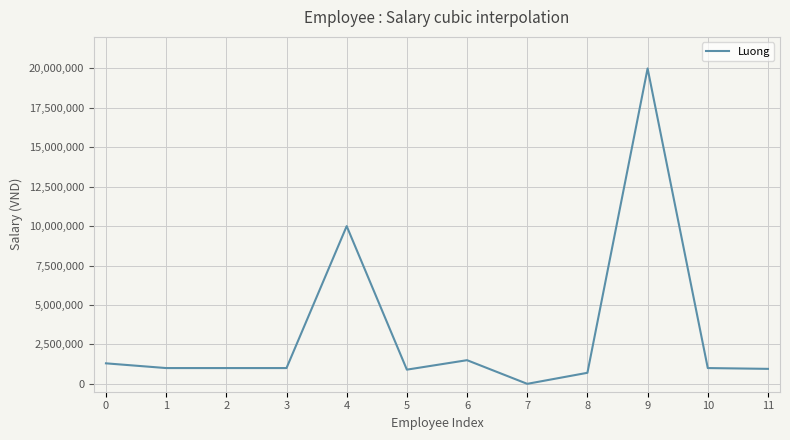

Which category has the highest value across all series?

9